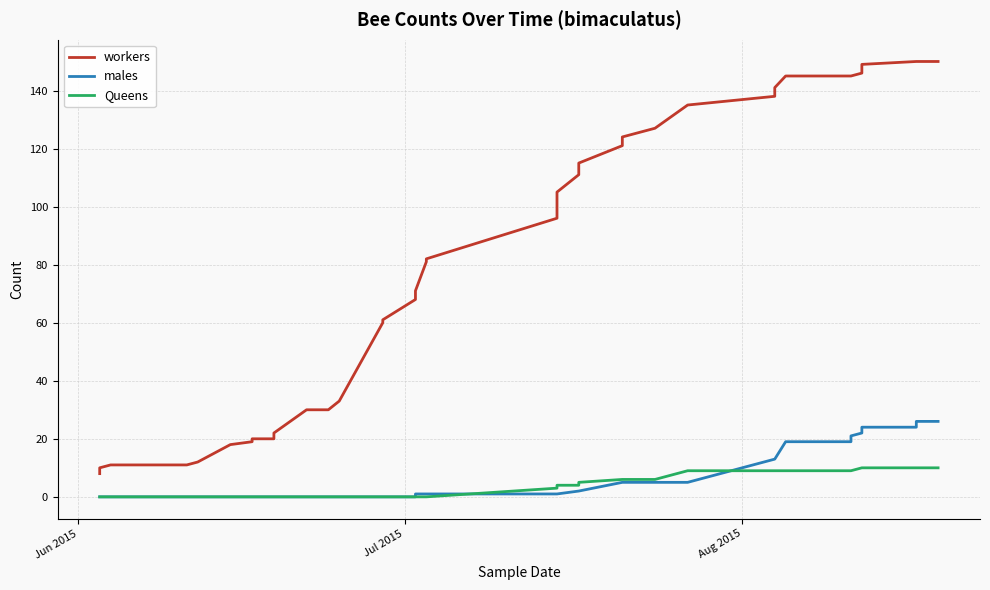

How many values in the Queens series are below 4?

20